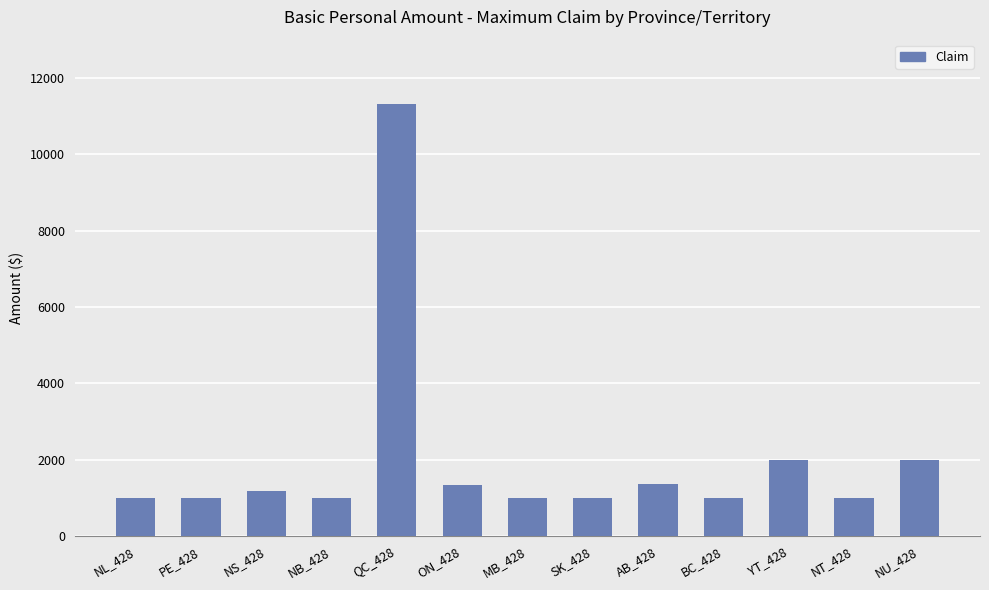

Between PE_428 and YT_428, which is larger?

YT_428